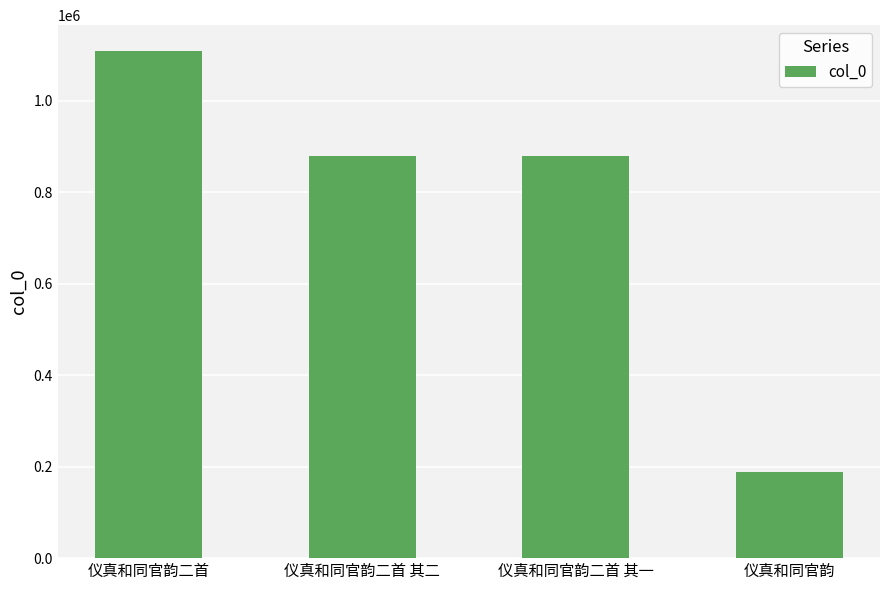

What is the difference between the values at 仪真和同官韵 and 仪真和同官韵二首 其一?

692226